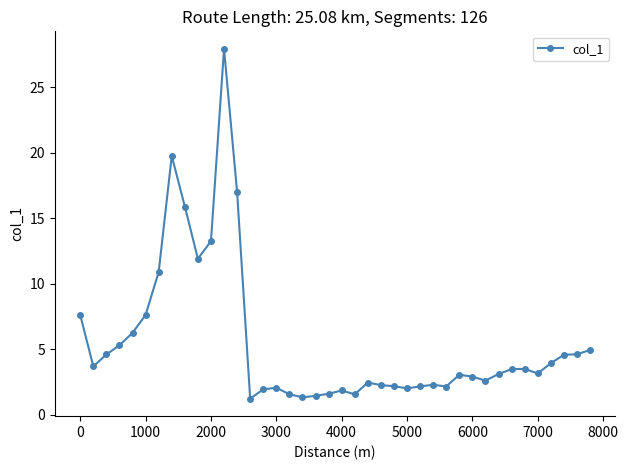

What is the difference between the maximum and minimum values?

26.7